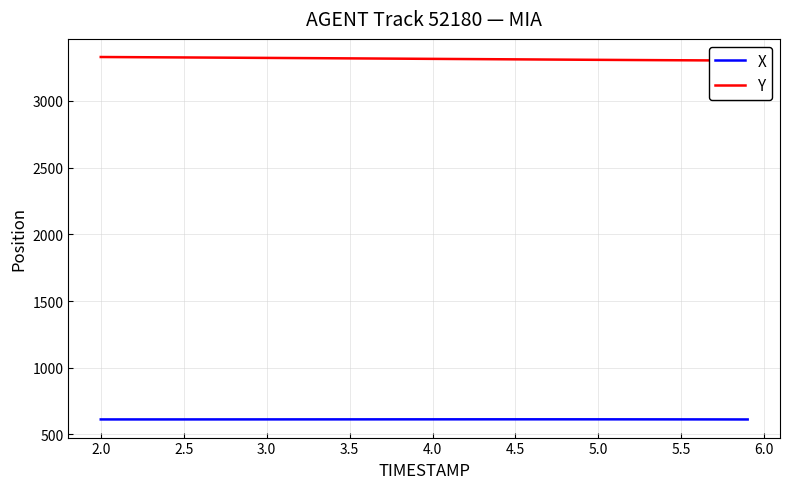

What is the maximum value for X?

613.1